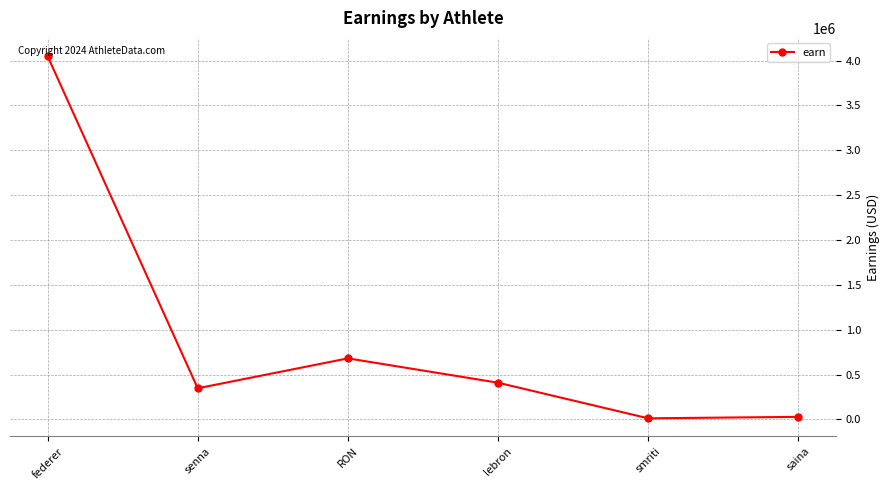

True or false: the data shows 1081076 at RON.

False